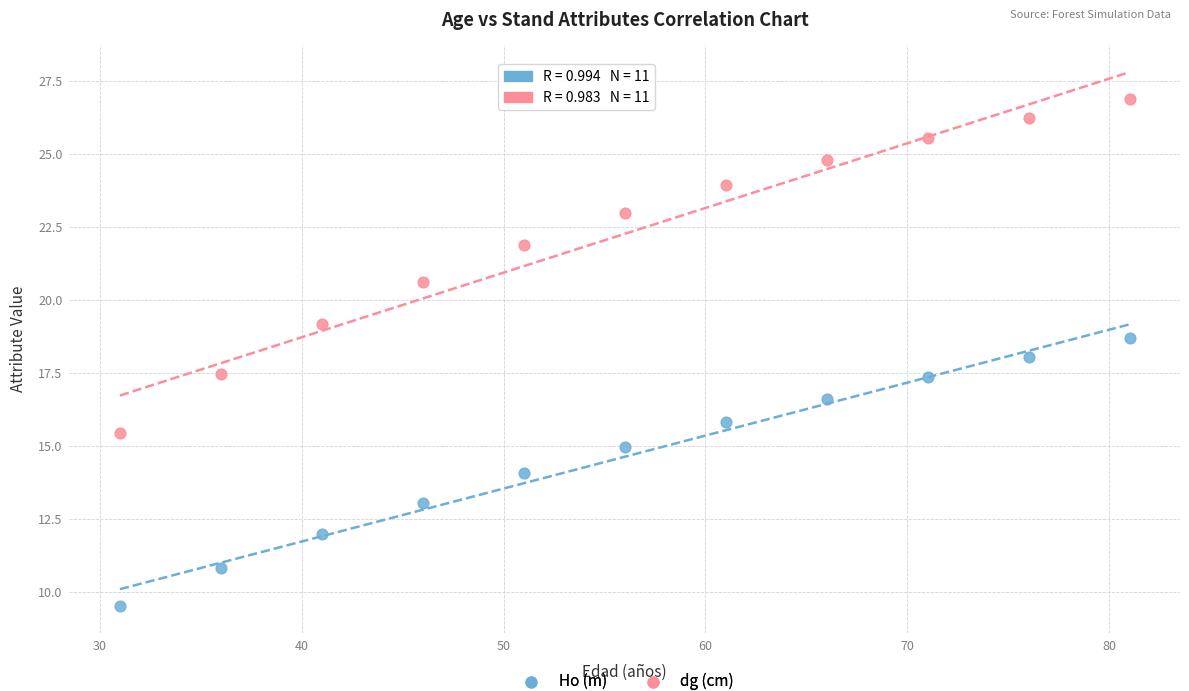

What are all the series names shown in the legend?

Ho (m), dg (cm)